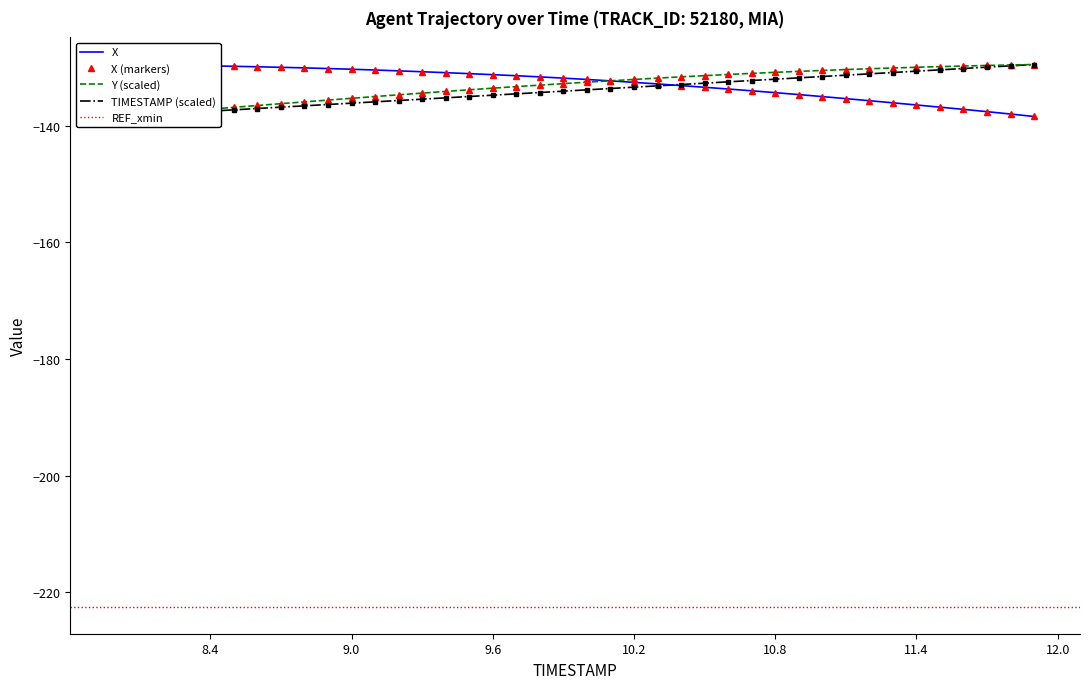

At which category is the sum across all series the highest?

11.2